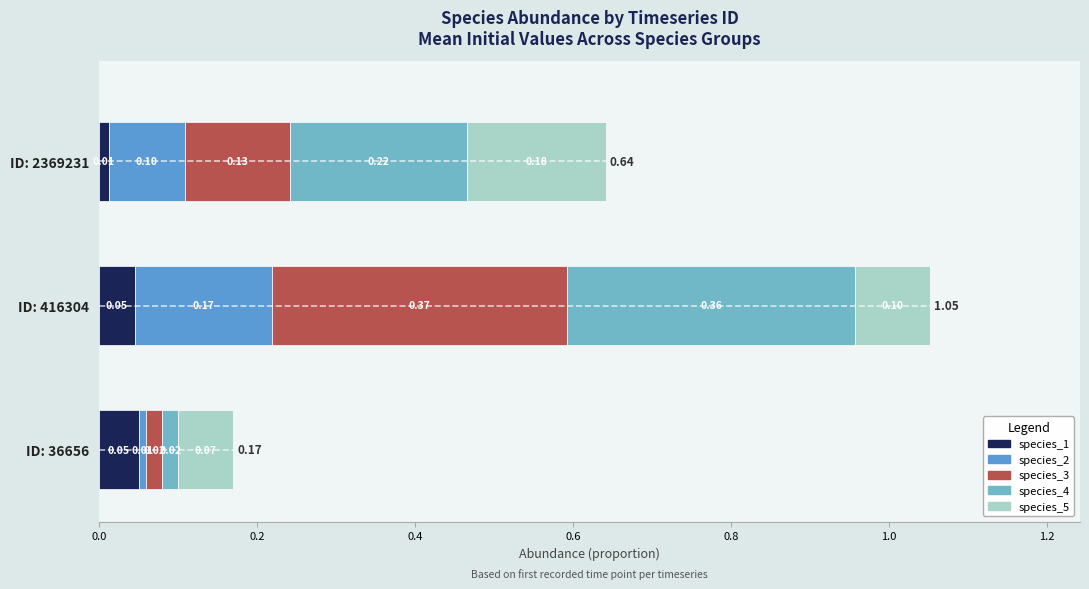

How many species_1 values are between 0 and 1?

3